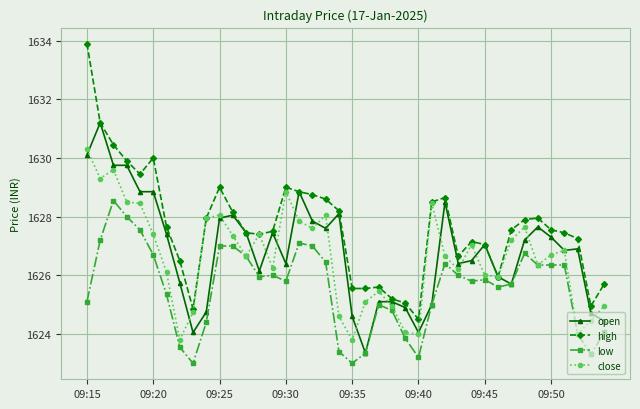

What is the smallest value displayed?

1623.0